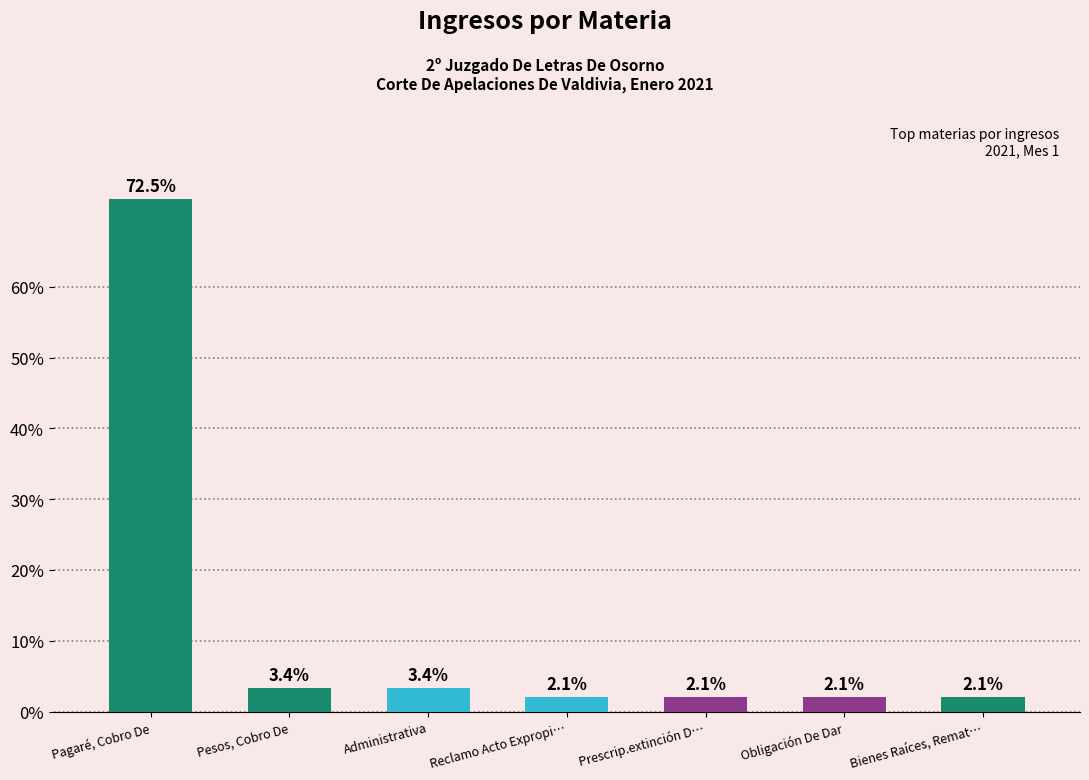

Reading left to right, extract all data points from this chart.

72.5	3.4	3.4	2.1	2.1	2.1	2.1